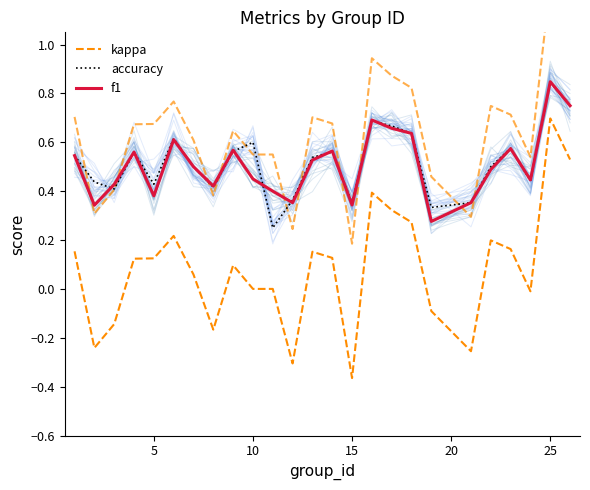

What are all the series names shown in the legend?

kappa, accuracy, f1